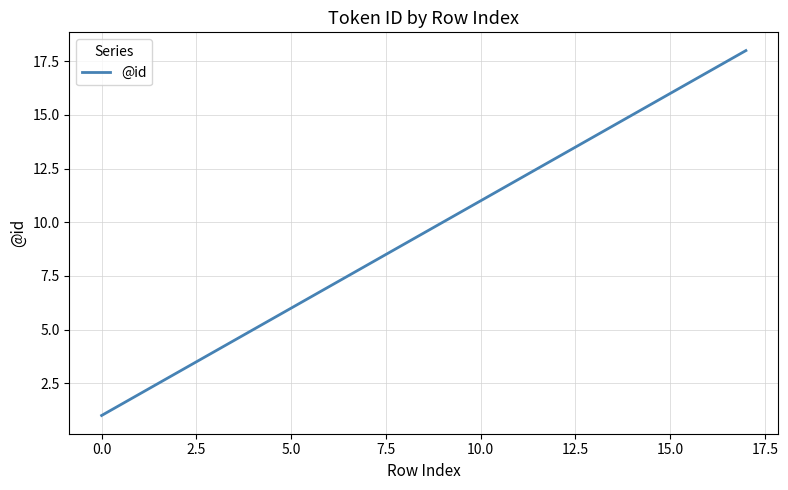

Reading left to right, transcribe all the data shown in this chart.

1	2	3	4	5	6	7	8	9	10	11	12	13	14	15	16	17	18